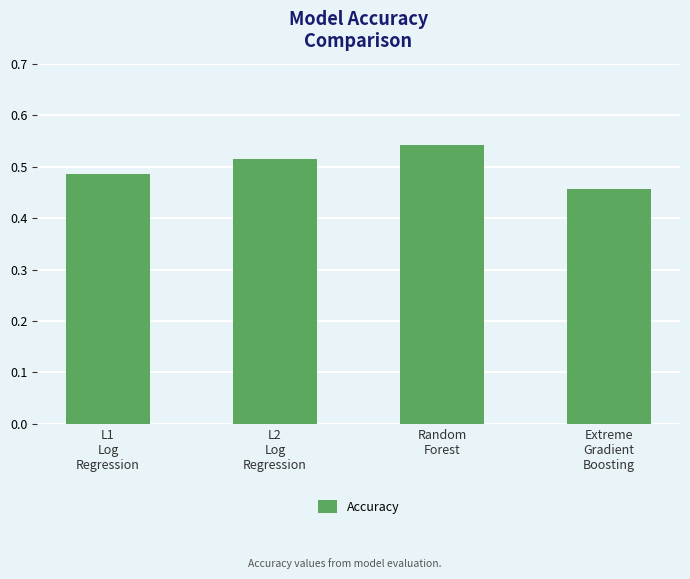

Which category has the highest value across all series?

Random
Forest